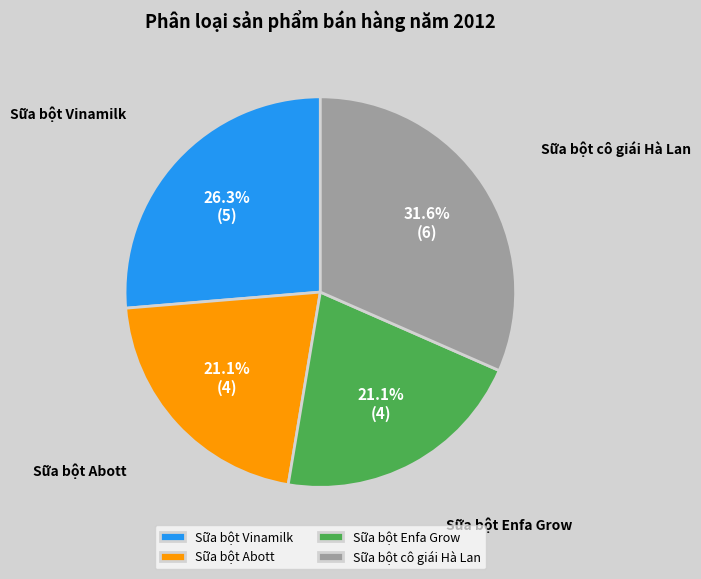

To the nearest percent, what is the difference between the Sữa bột Enfa Grow and Sữa bột Vinamilk slice percentages?

5%